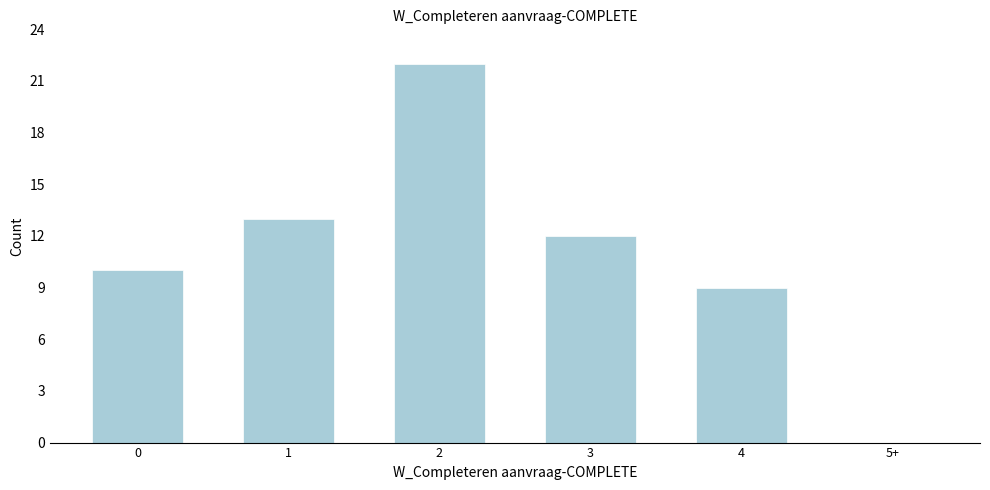

Reading right to left, list all the values displayed in this chart.

5+=0	4=9	3=12	2=22	1=13	0=10